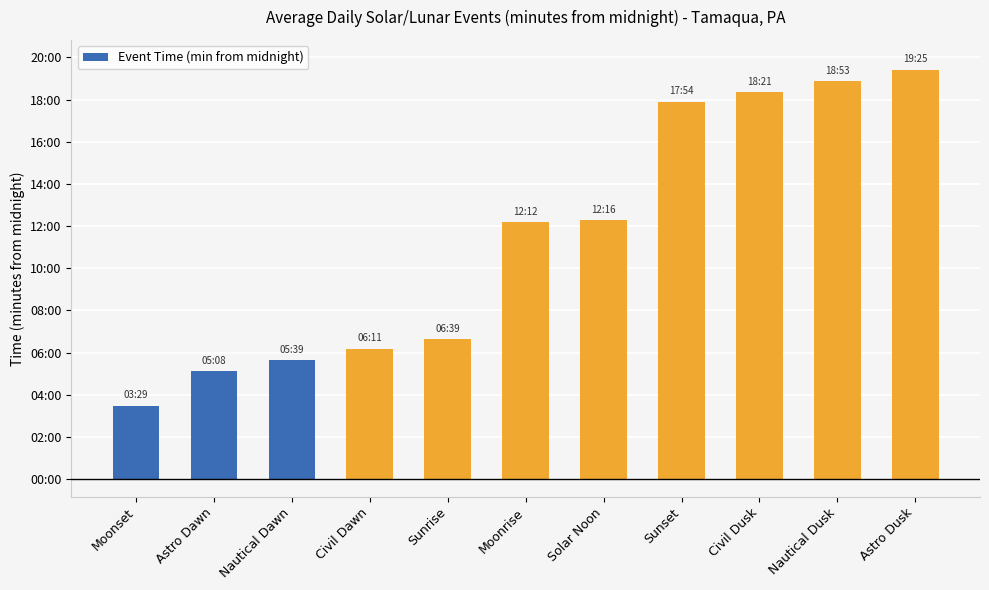

What value does the data have at Moonrise, to the nearest 10?

730